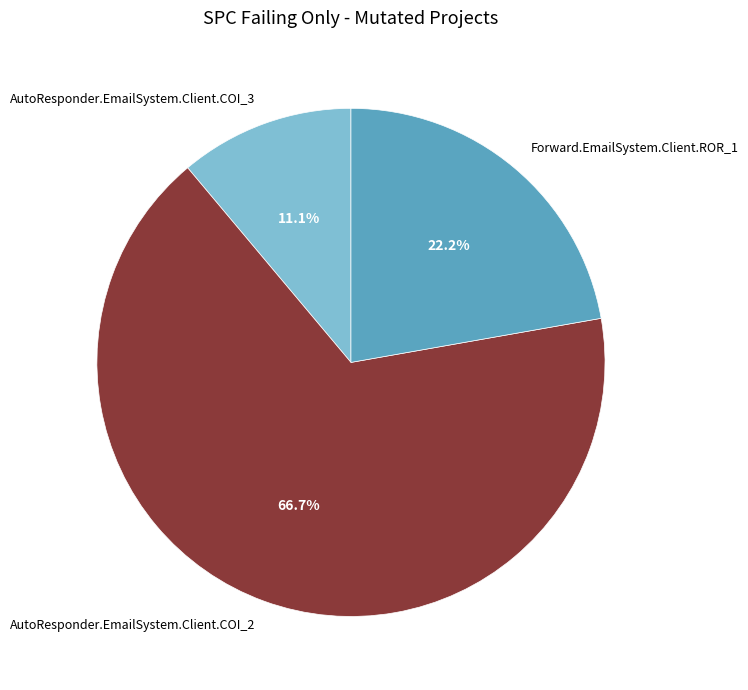

Is it true that AutoResponder.EmailSystem.Client.COI_2 is 67% of the pie?

True